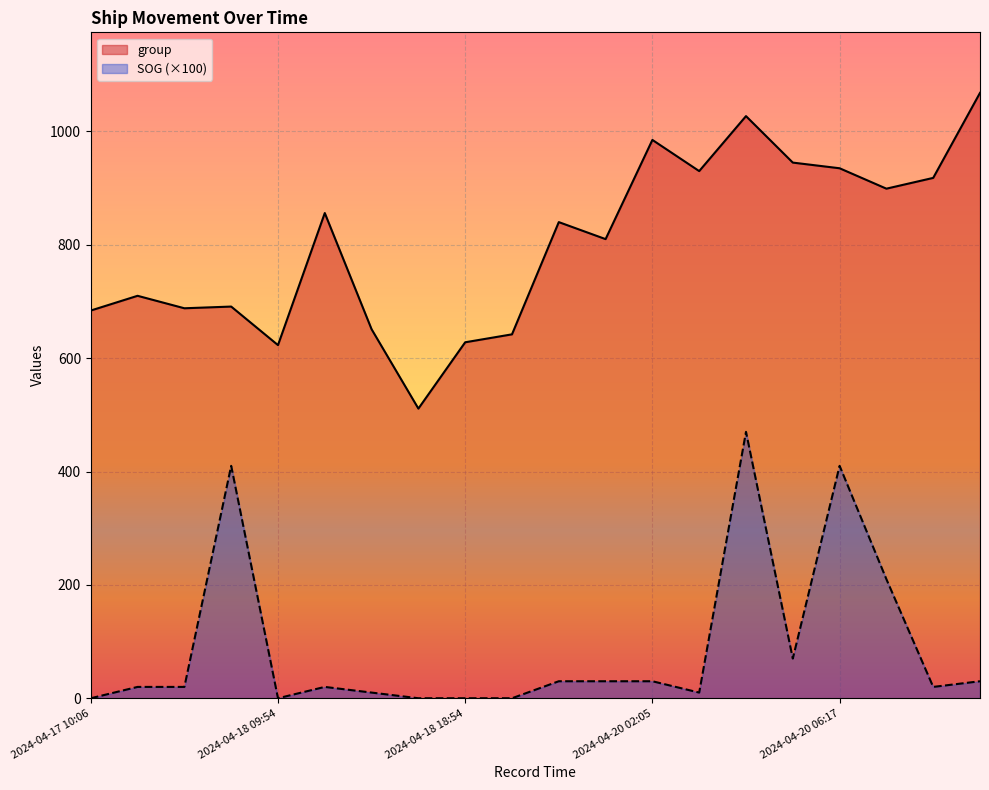

True or false: SOG has a value of 20.0 at 2024-04-20 11:17.

True